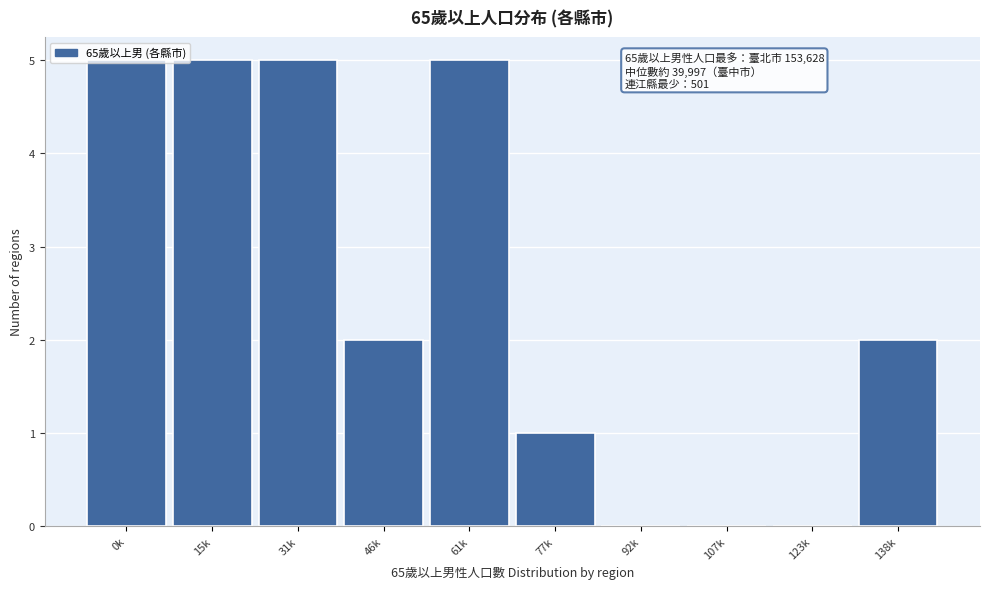

What is the change in value from 61k to 92k?

-5